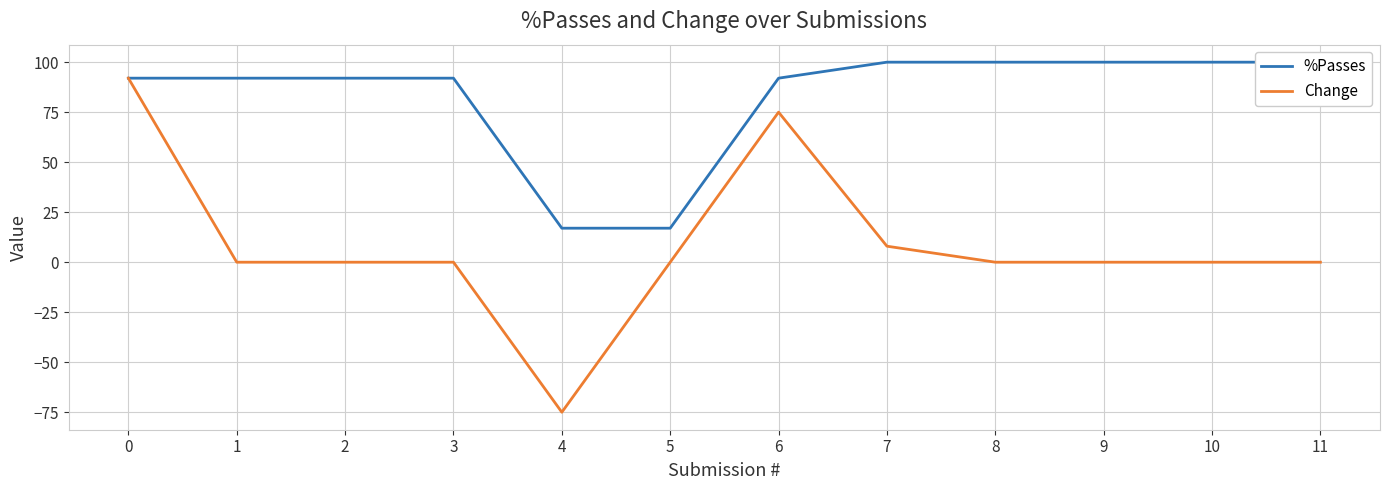

True or false: Change and %Passes cross at least once.

False